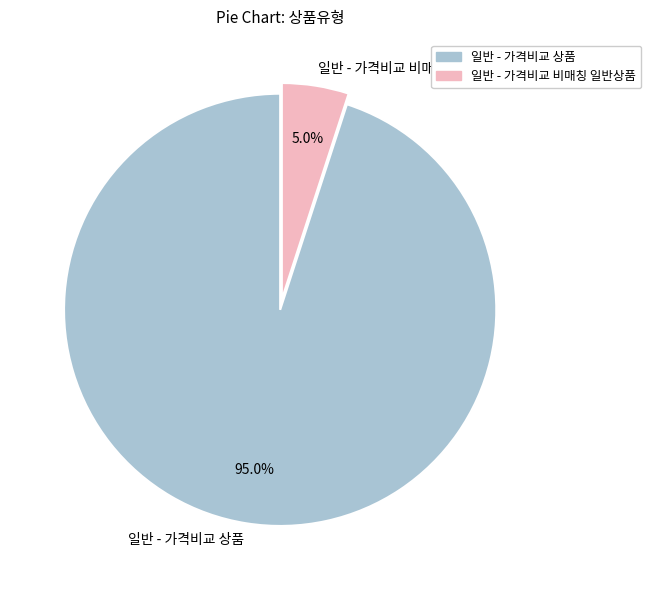

True or false: 일반 - 가격비교 비매칭 일반상품 accounts for 17% of the total.

False